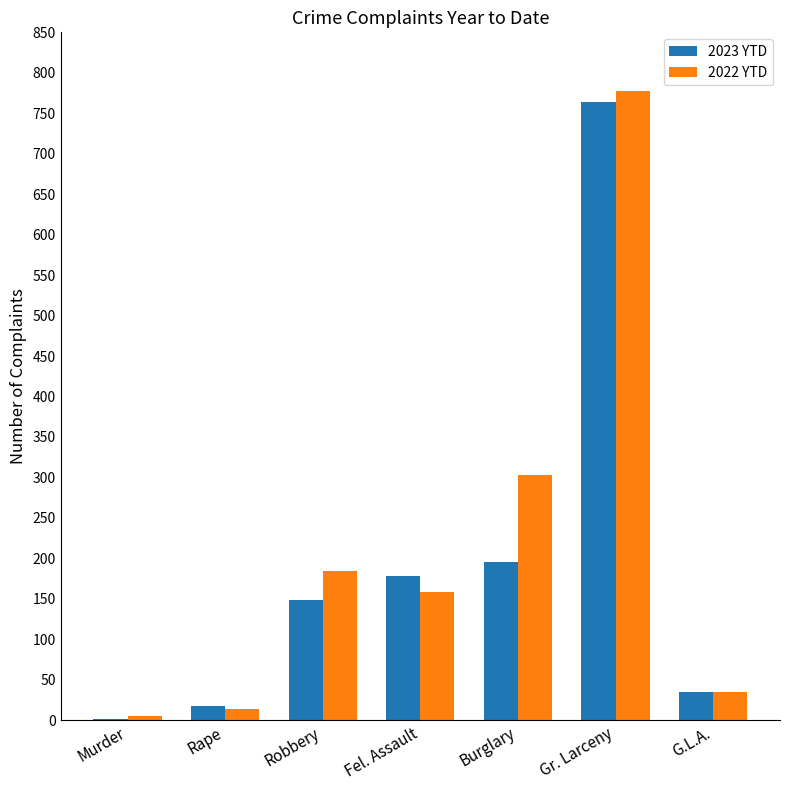

The value of 2022 YTD at Fel. Assault is 159. True or false?

True